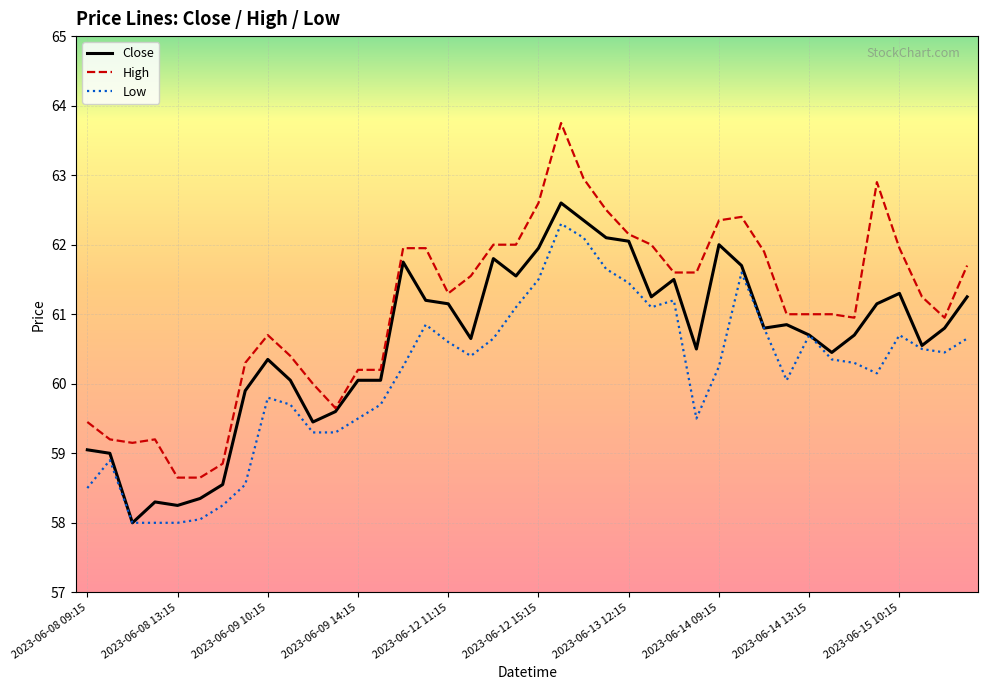

What is the maximum value shown in the chart?

63.8